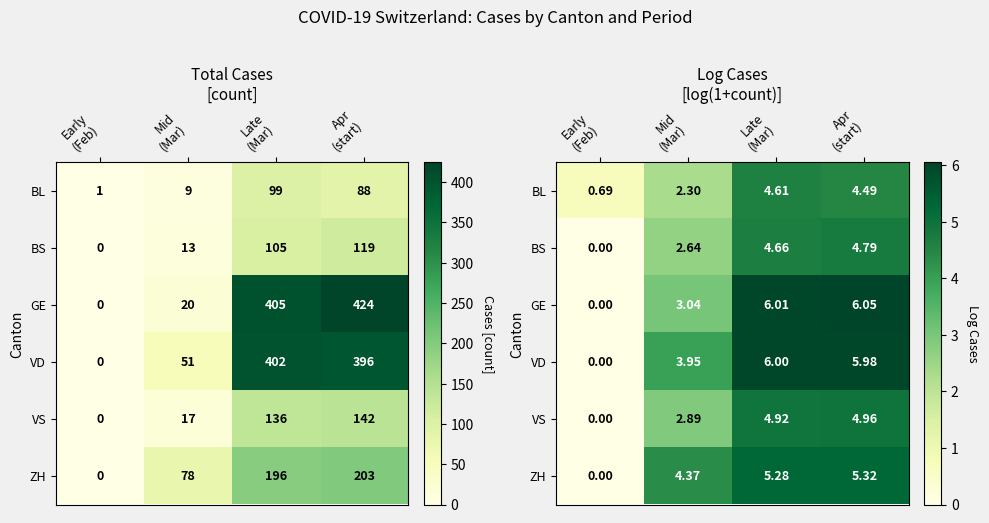

What is the maximum value shown in the chart?

6.1